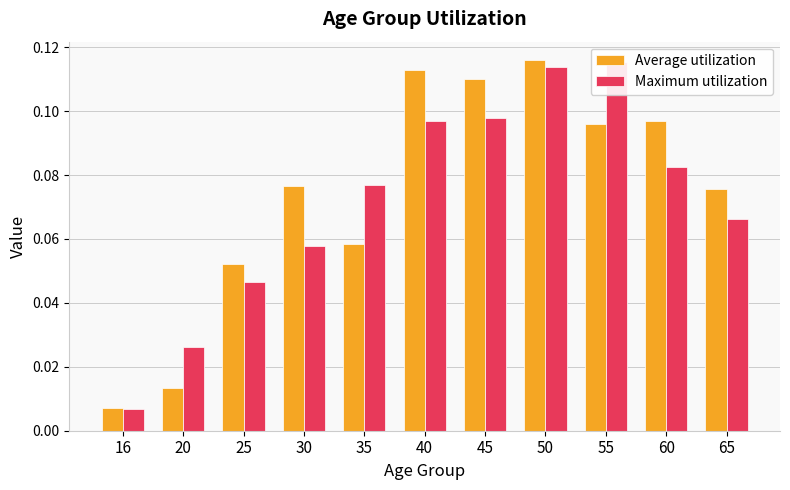

Rank the series at 55 from lowest to highest value.

Average utilization, Maximum utilization